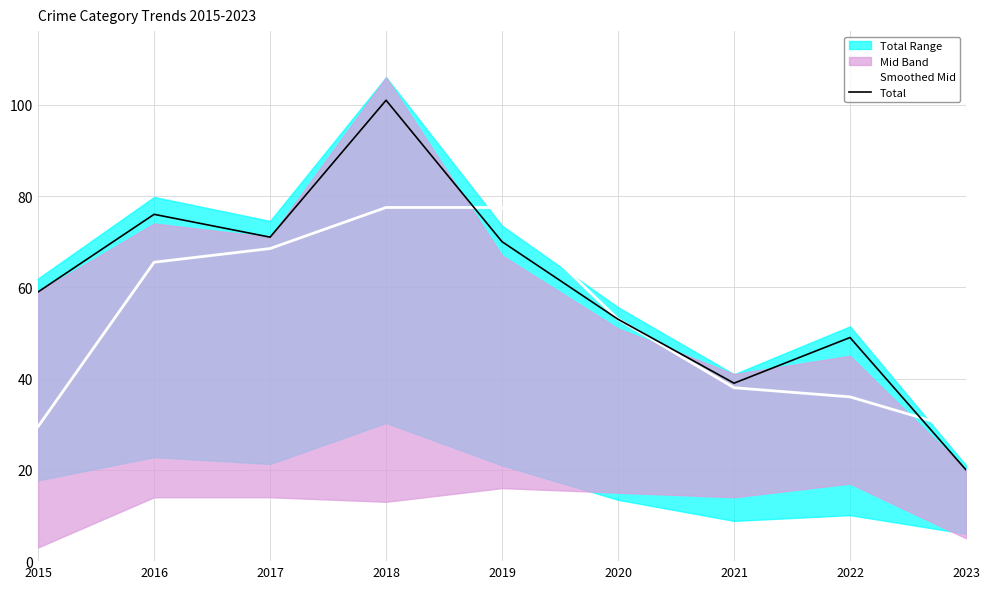

At how many categories does at least one series exceed 62?

4